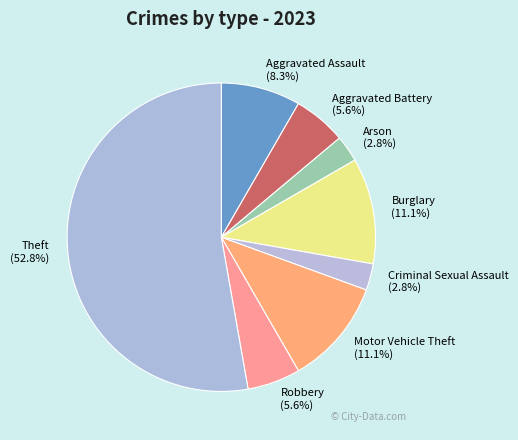

True or false: Robbery accounts for 20% of the total.

False